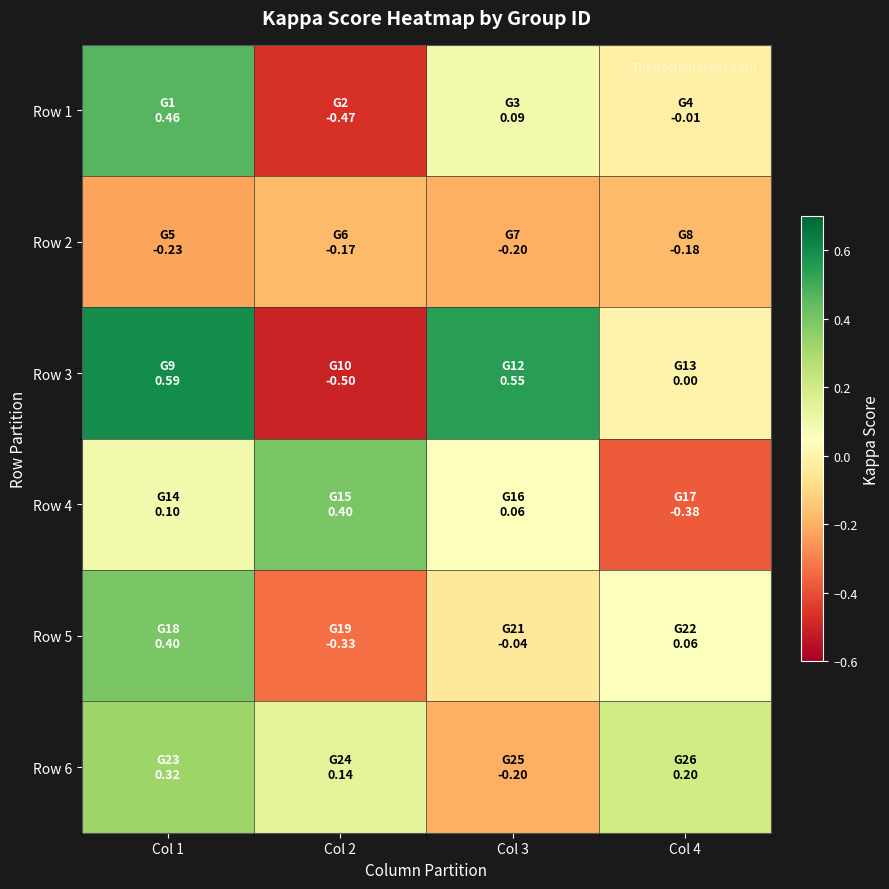

What is the minimum value shown in the chart?

-0.5